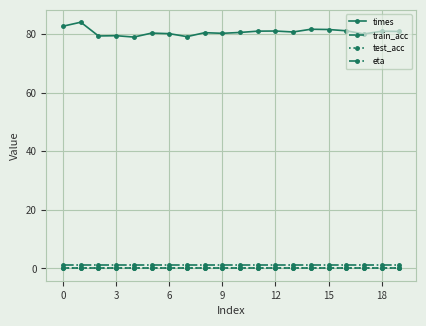

What is the maximum value shown in the chart?

84.0